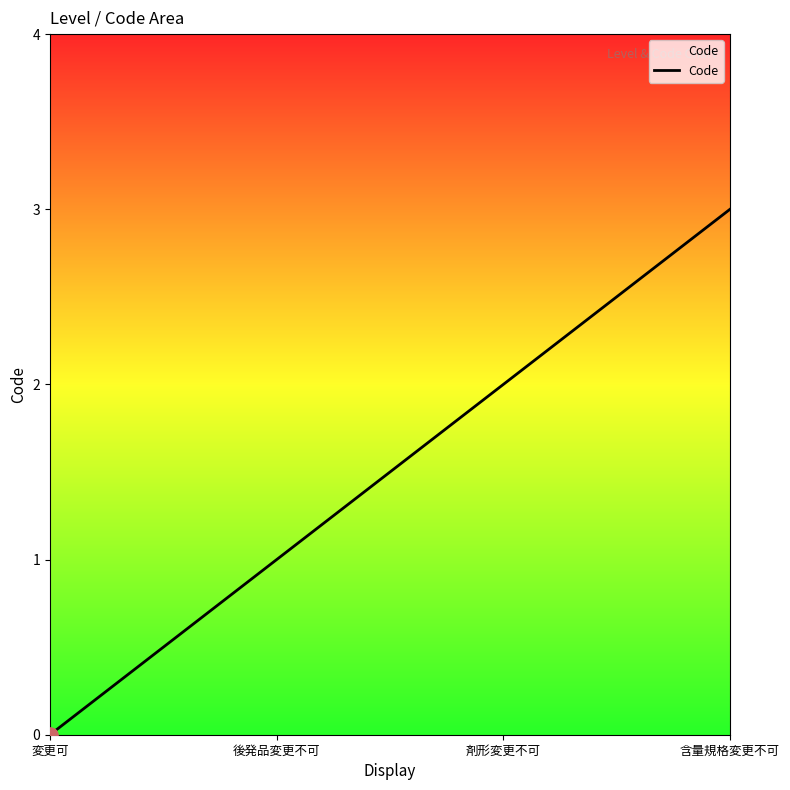

Approximately how many times larger is the value at 含量規格変更不可 compared to 剤形変更不可?

1.5